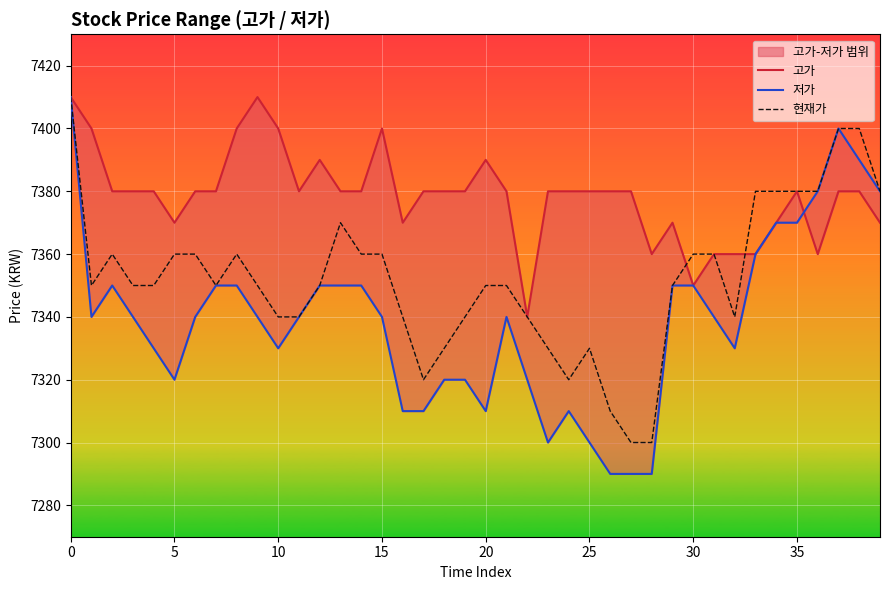

Which series ends up on top after the final intersection of 현재가 and 고가?

현재가